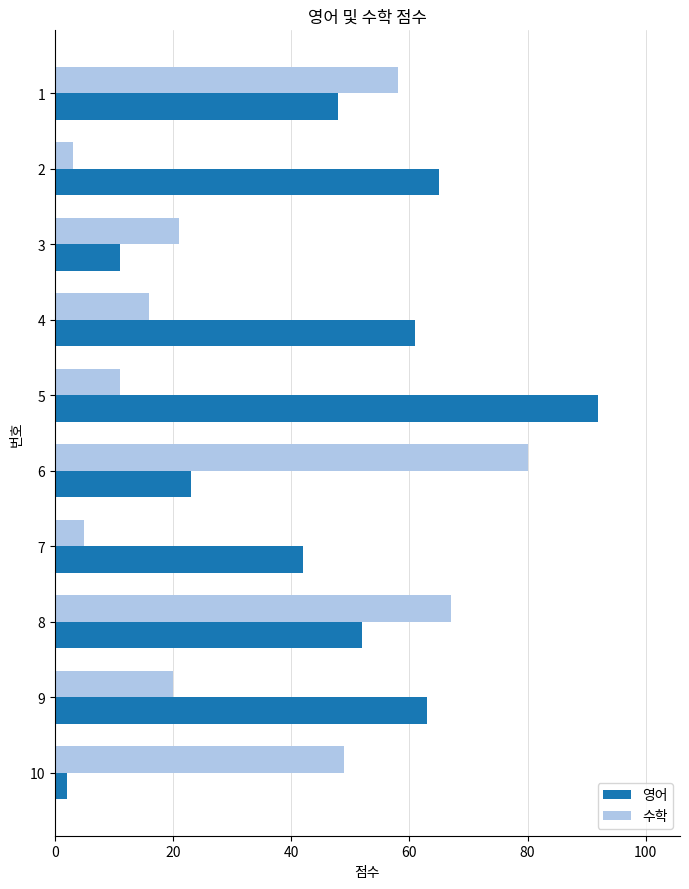

Which series has the largest range (max minus min)?

영어